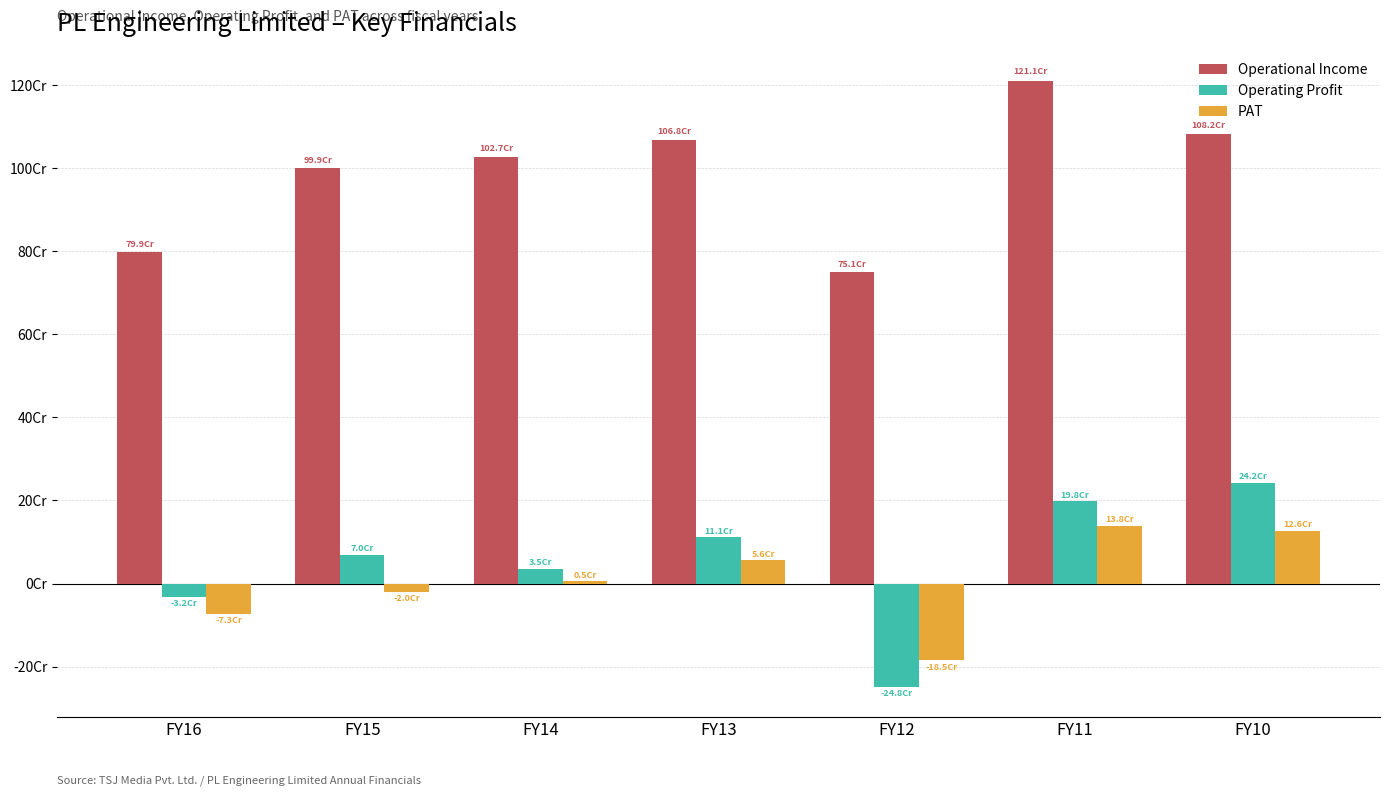

What are all the series names shown in the legend?

Operational Income, Operating Profit, PAT